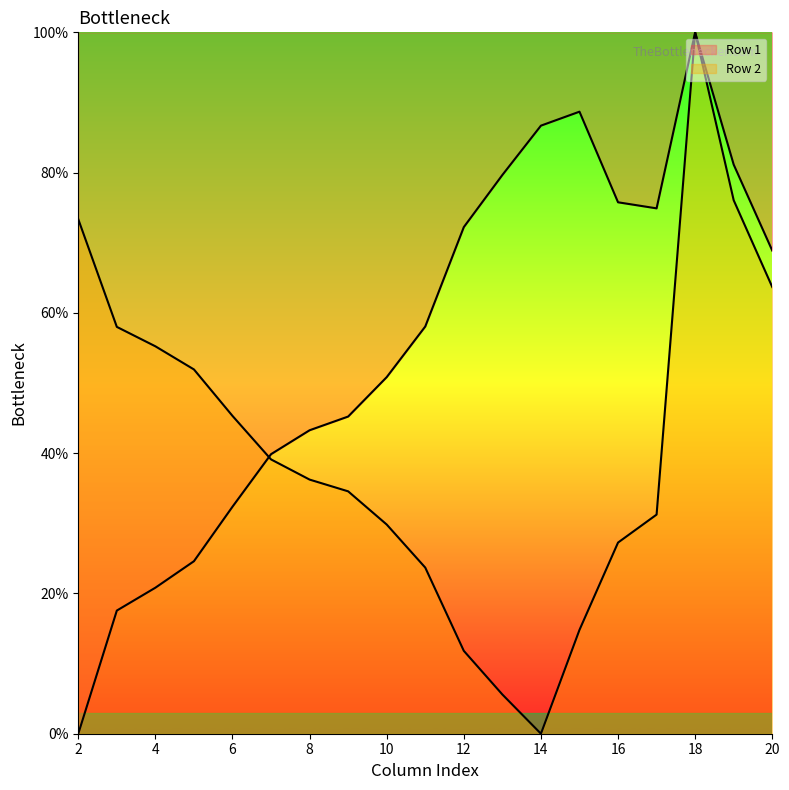

How many lines are shown in the chart?

2